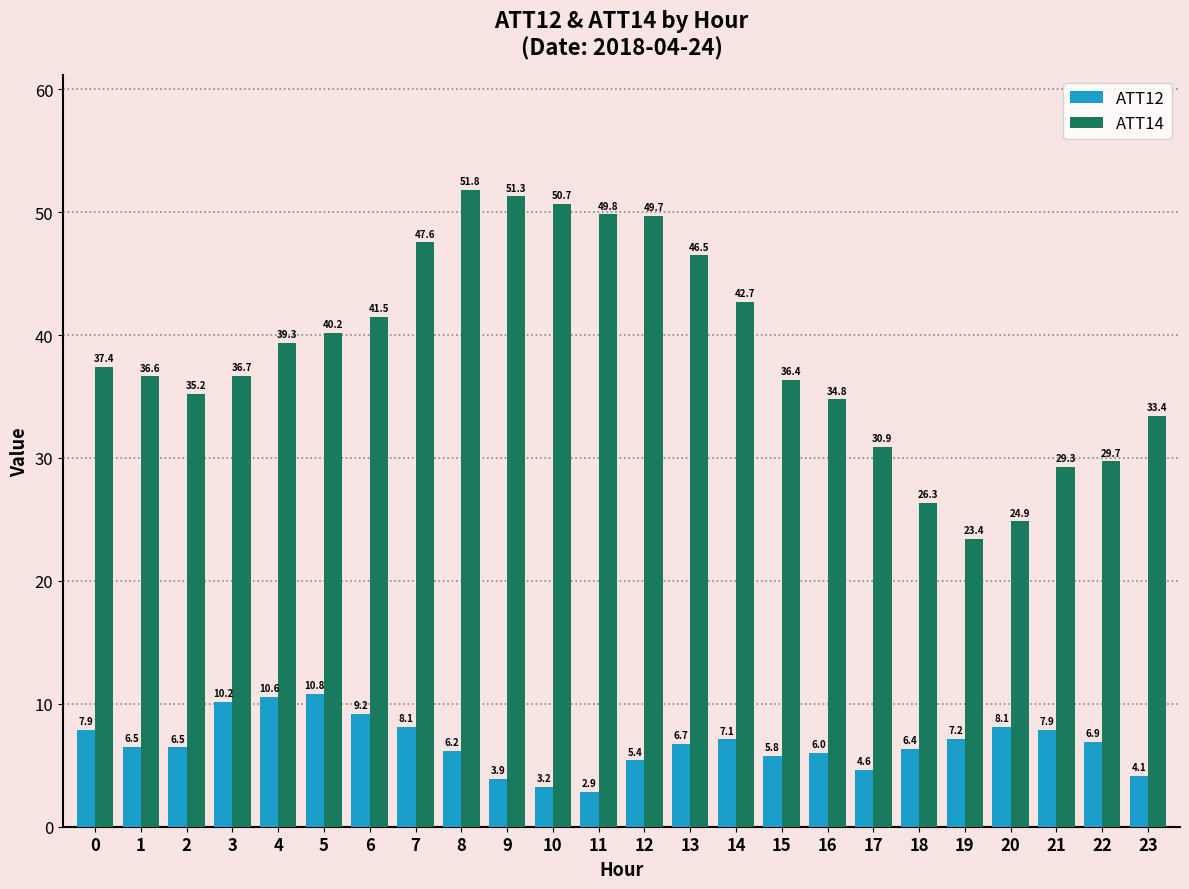

What is the value of the ATT12 bar at the 17th from the left?

6.0